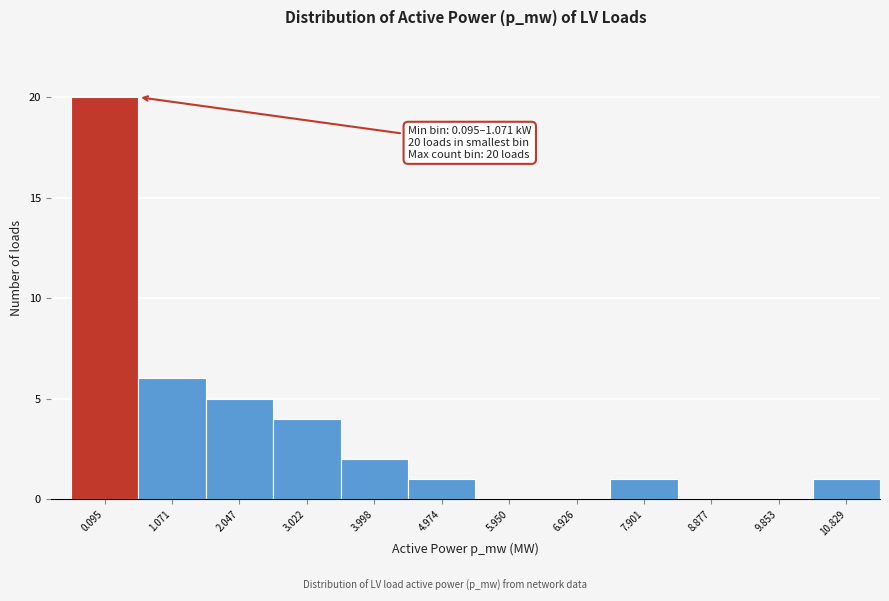

Reading left to right, list all the values displayed in this chart.

0.095=20	1.071=6	2.047=5	3.022=4	3.998=2	4.974=1	5.950=0	6.926=0	7.901=1	8.877=0	9.853=0	10.829=1